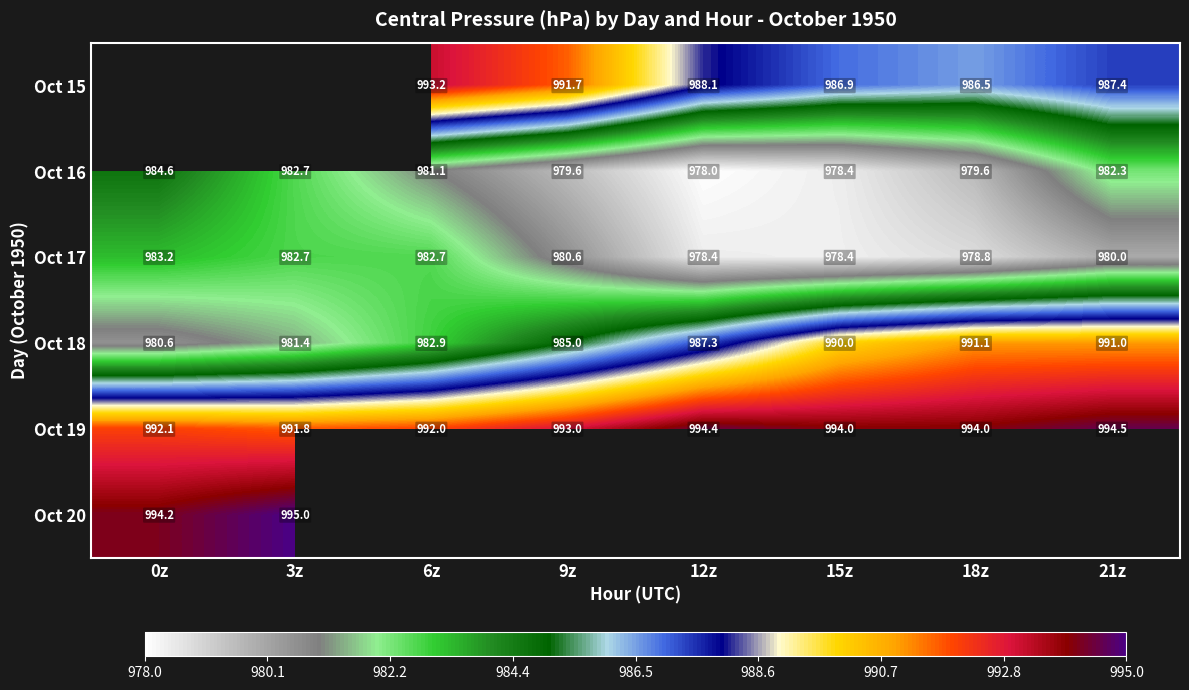

Where does the Oct 18 series first go above 987?

12z